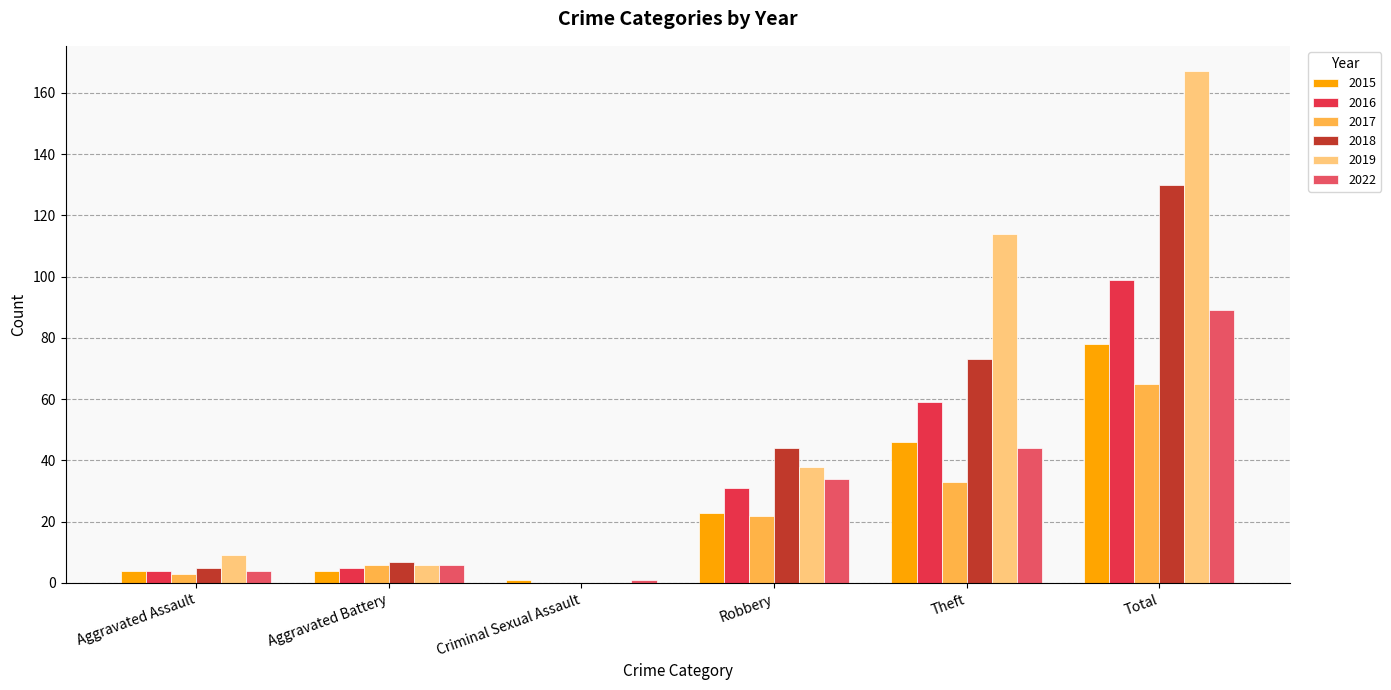

Which series has the largest total across all categories?

2019